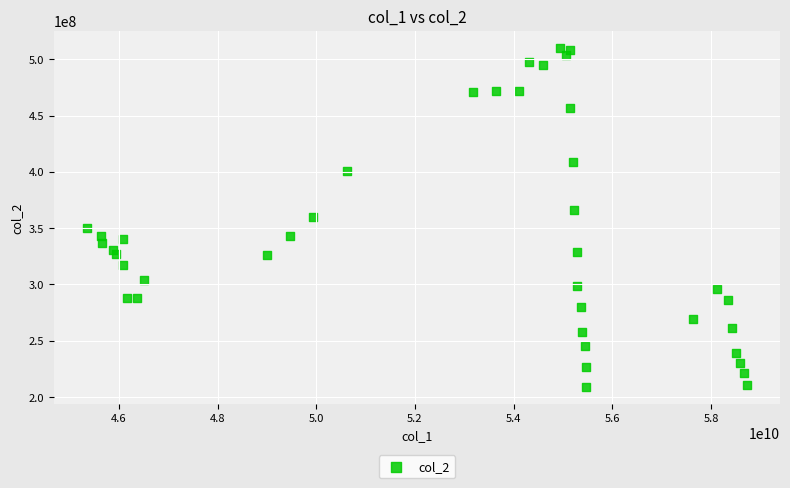

What is the range of X values (max minus min)?

13380329810